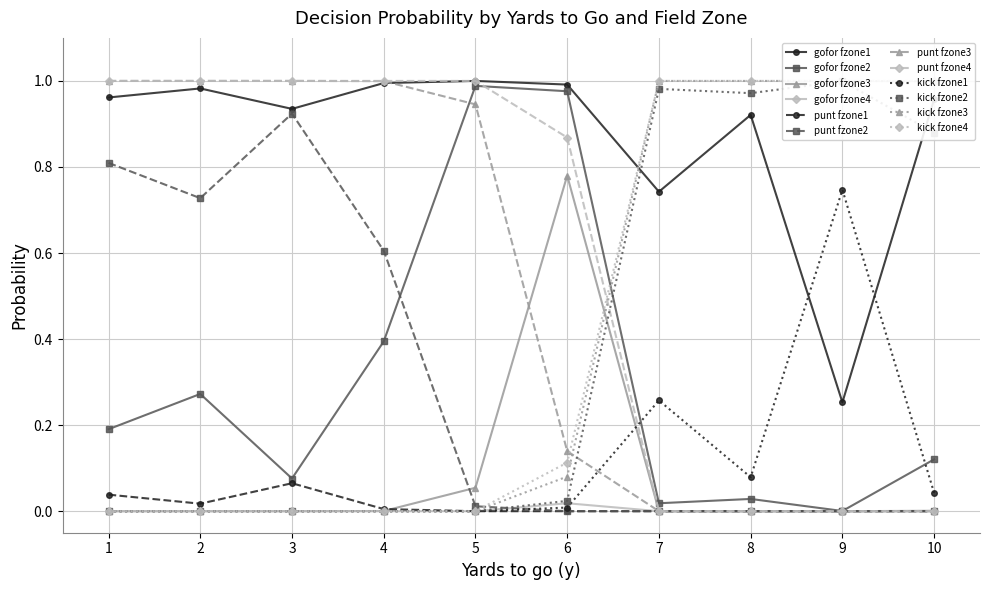

The punt fzone4 series shows 0.4 at 9. True or false?

False